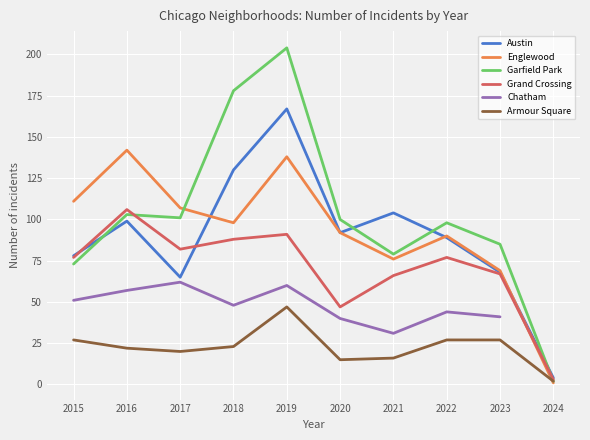

The Grand Crossing series shows 82.0 at 2017. True or false?

True